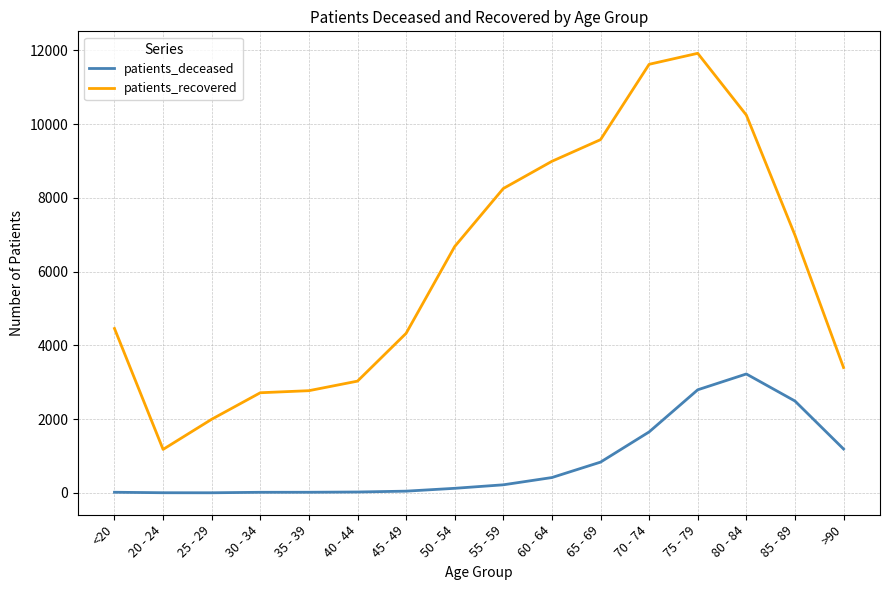

True or false: patients_recovered and patients_deceased cross at least once.

False